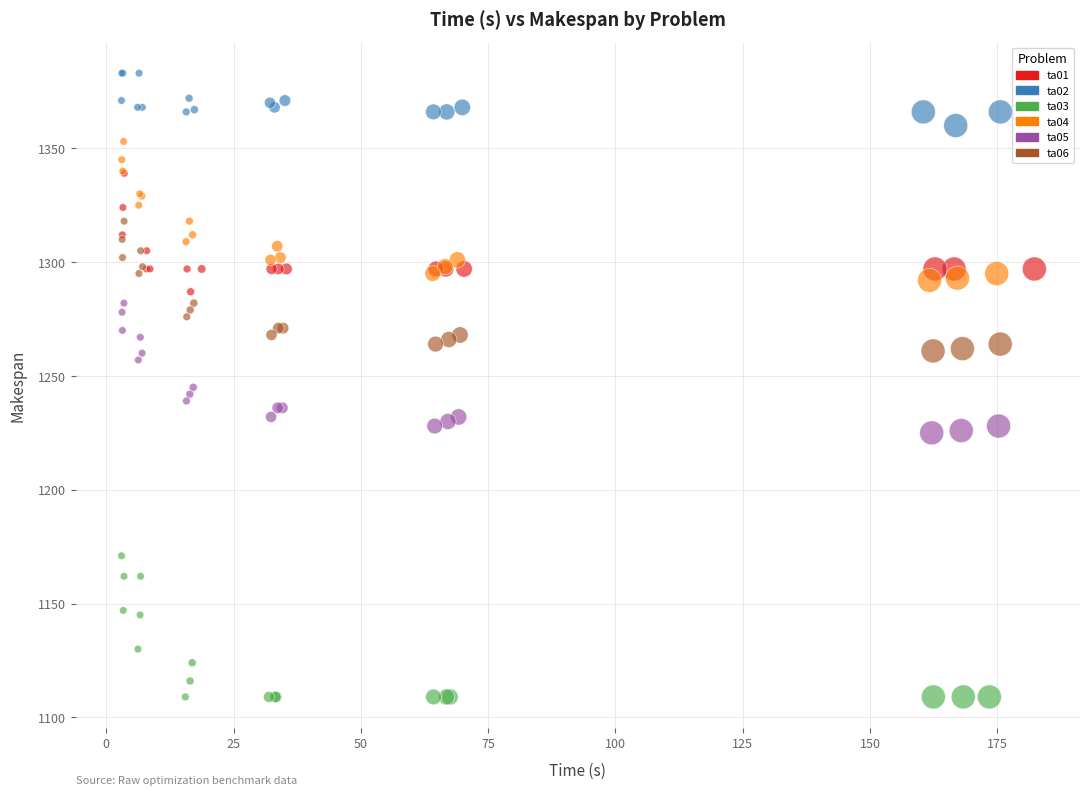

Which series reaches the minimum Y coordinate?

ta03